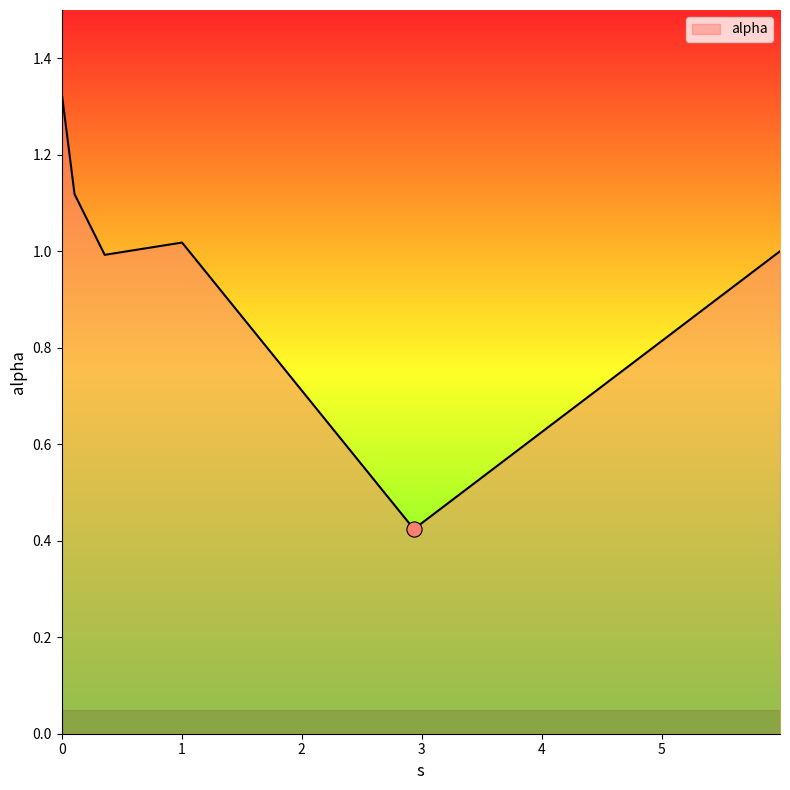

What is the difference between the second highest and minimum values?

0.7